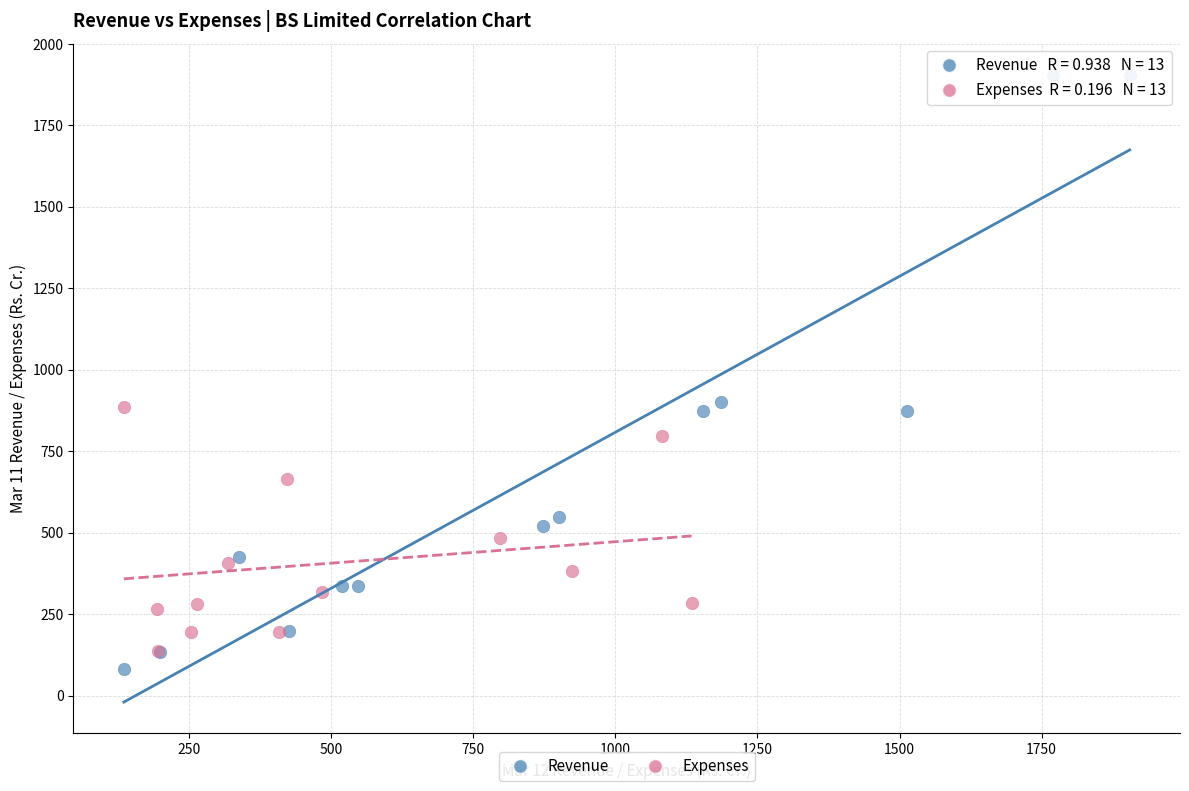

Which series has the largest Y range (max minus min)?

Revenue